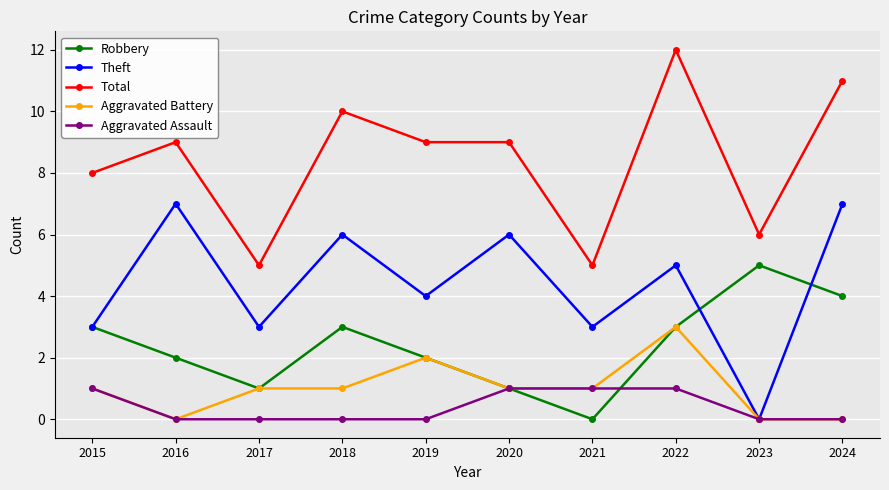

At which category is the sum across all series the highest?

2022